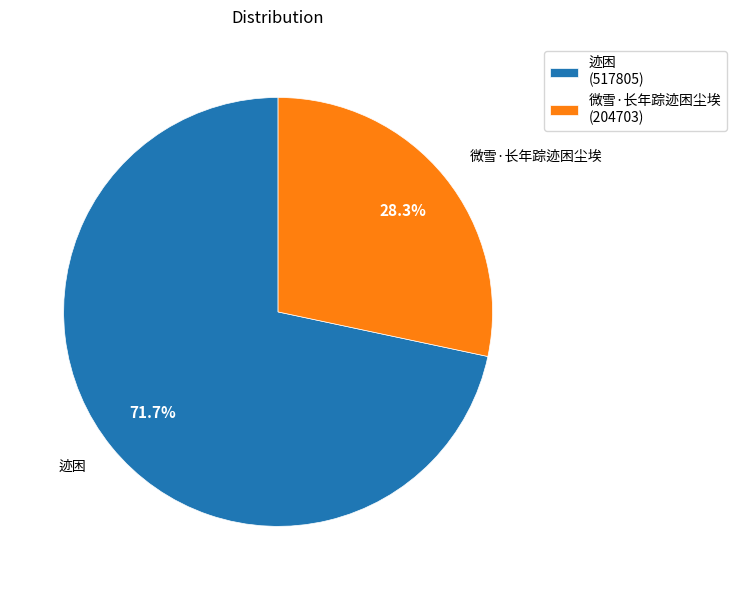

Between 微雪·长年踪迹困尘埃 (204703) and 迹困 (517805), which is larger?

迹困 (517805)